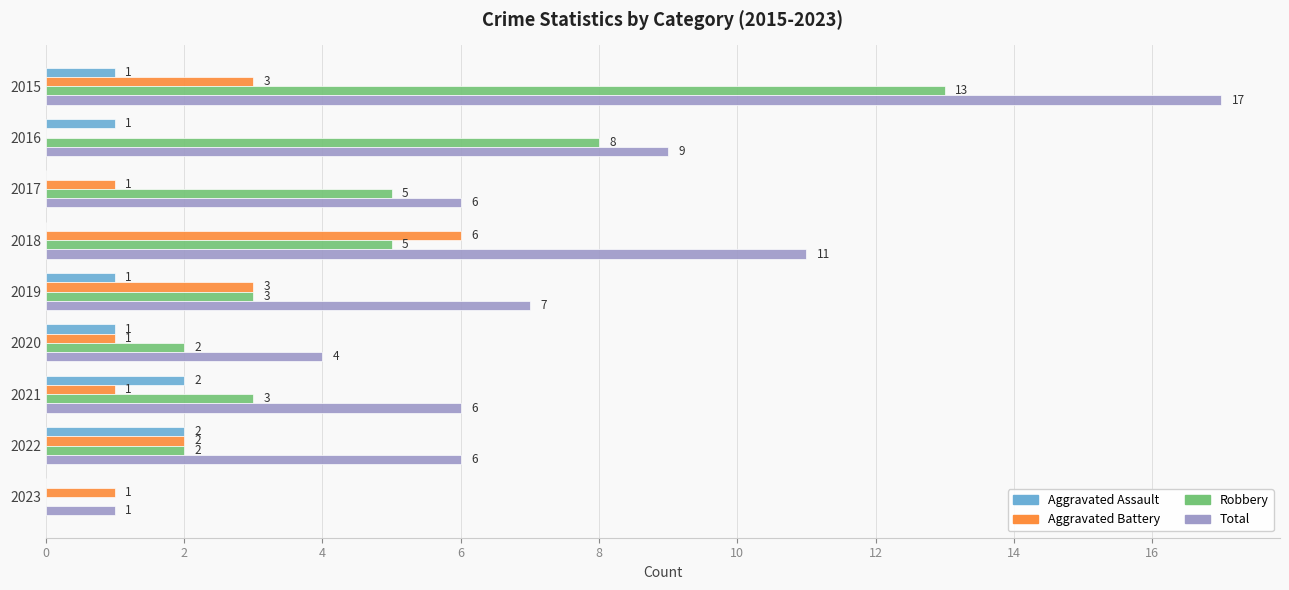

Read the Total value at 2017, to the nearest 5.

5